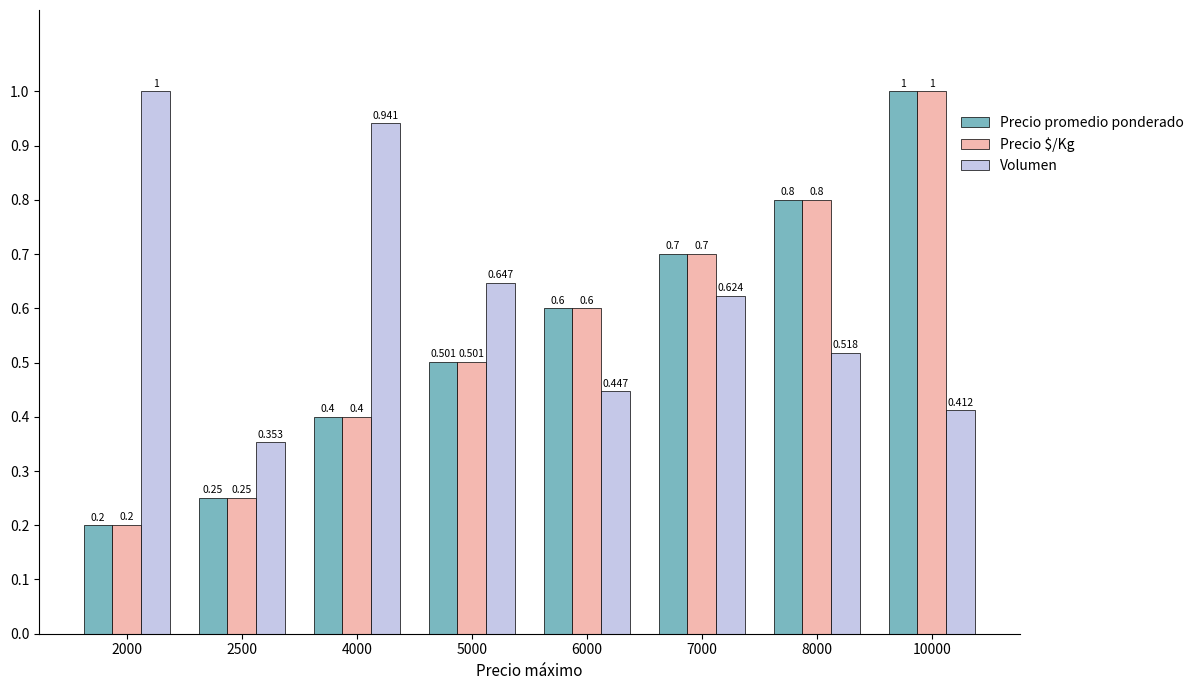

Is the value of Precio promedio ponderado at 8000 greater than the value of Volumen at 5000?

Yes